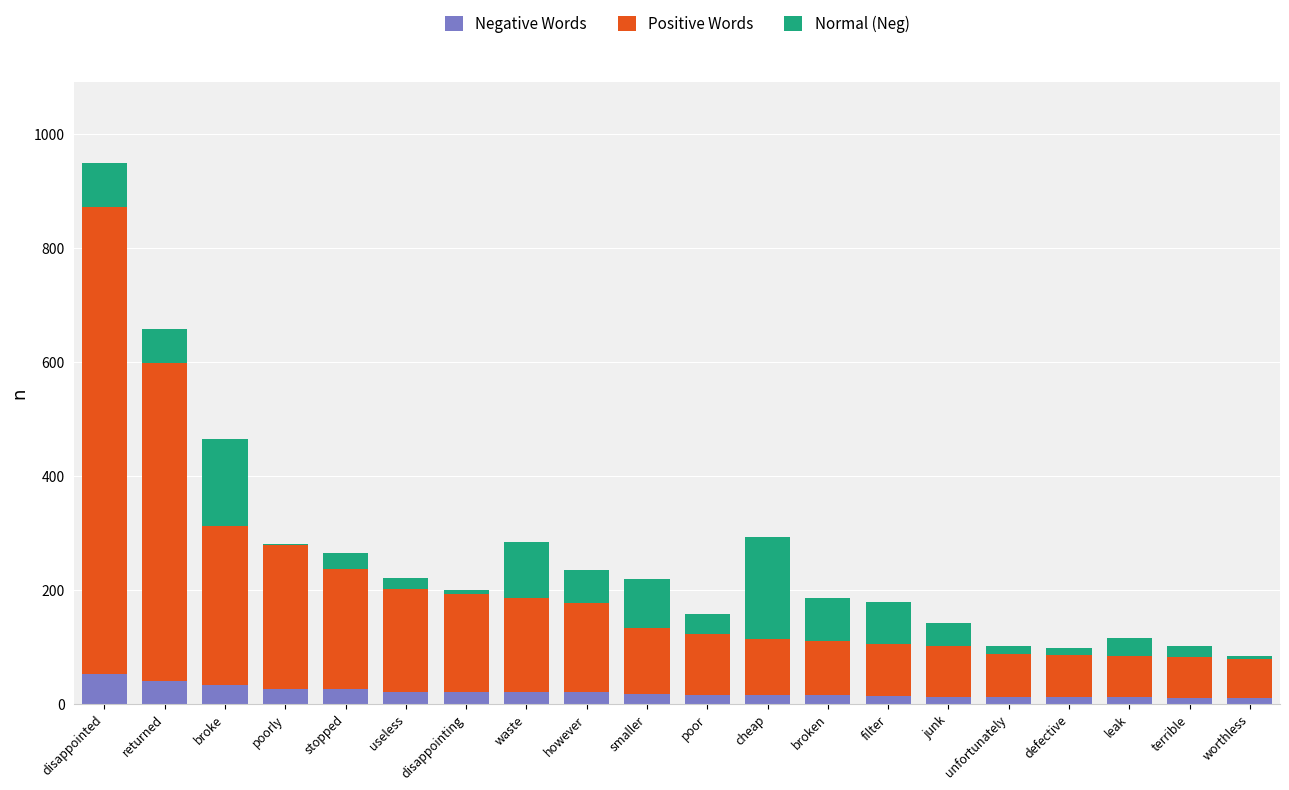

How many categories are shown in the chart?

20